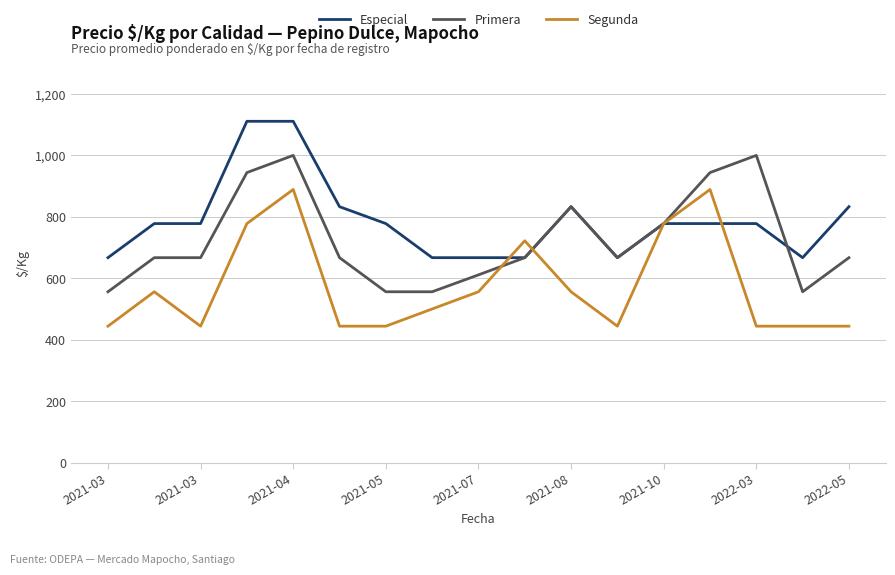

What is the difference between the second highest and second lowest values in the Especial series?

444